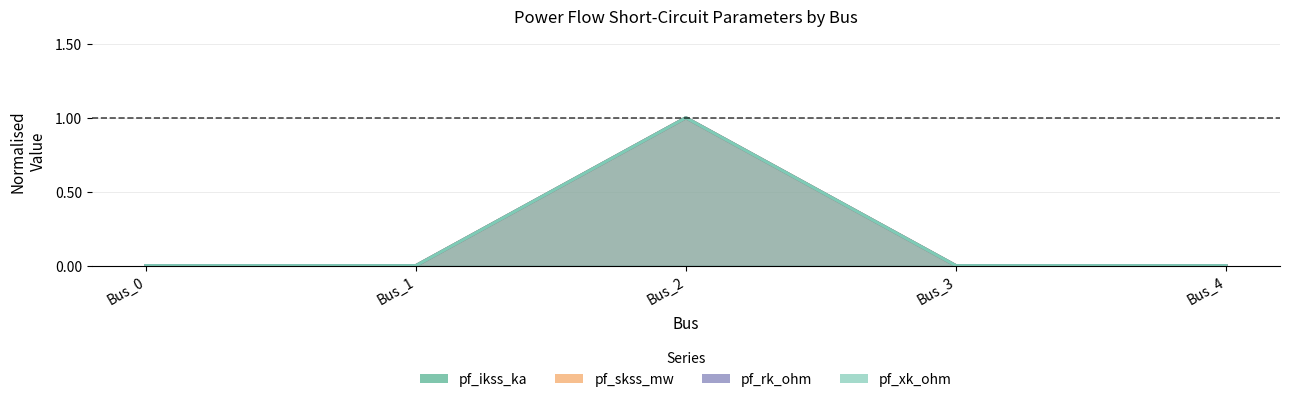

What is the difference between the maximum and minimum values in the pf_rk_ohm series?

1